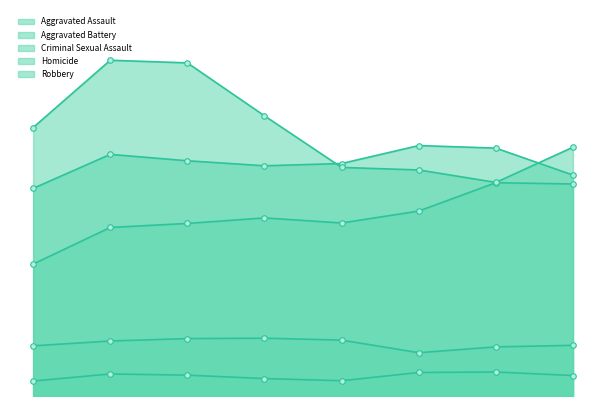

Where does the Homicide series first go above 570?

2016